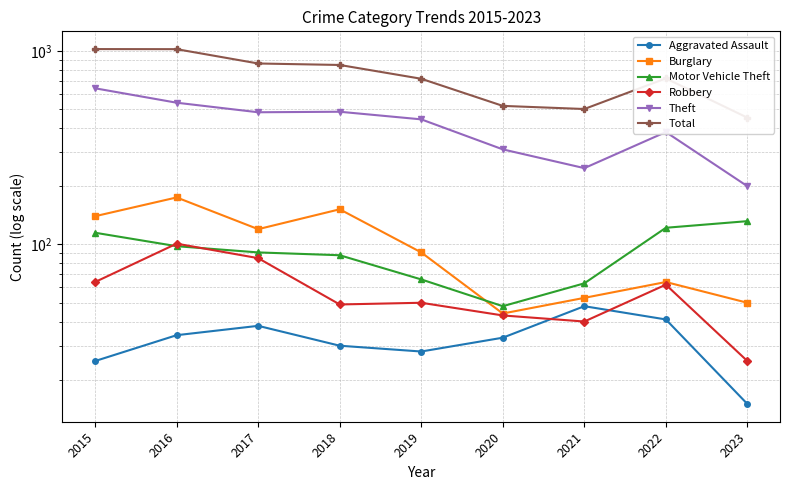

Is it true that Total equals 861 at 2017?

True